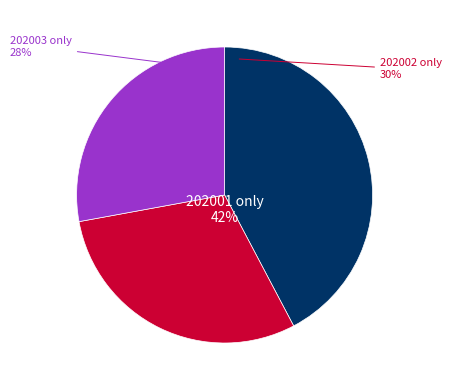

Is it true that 202001 is 37% of the pie?

False